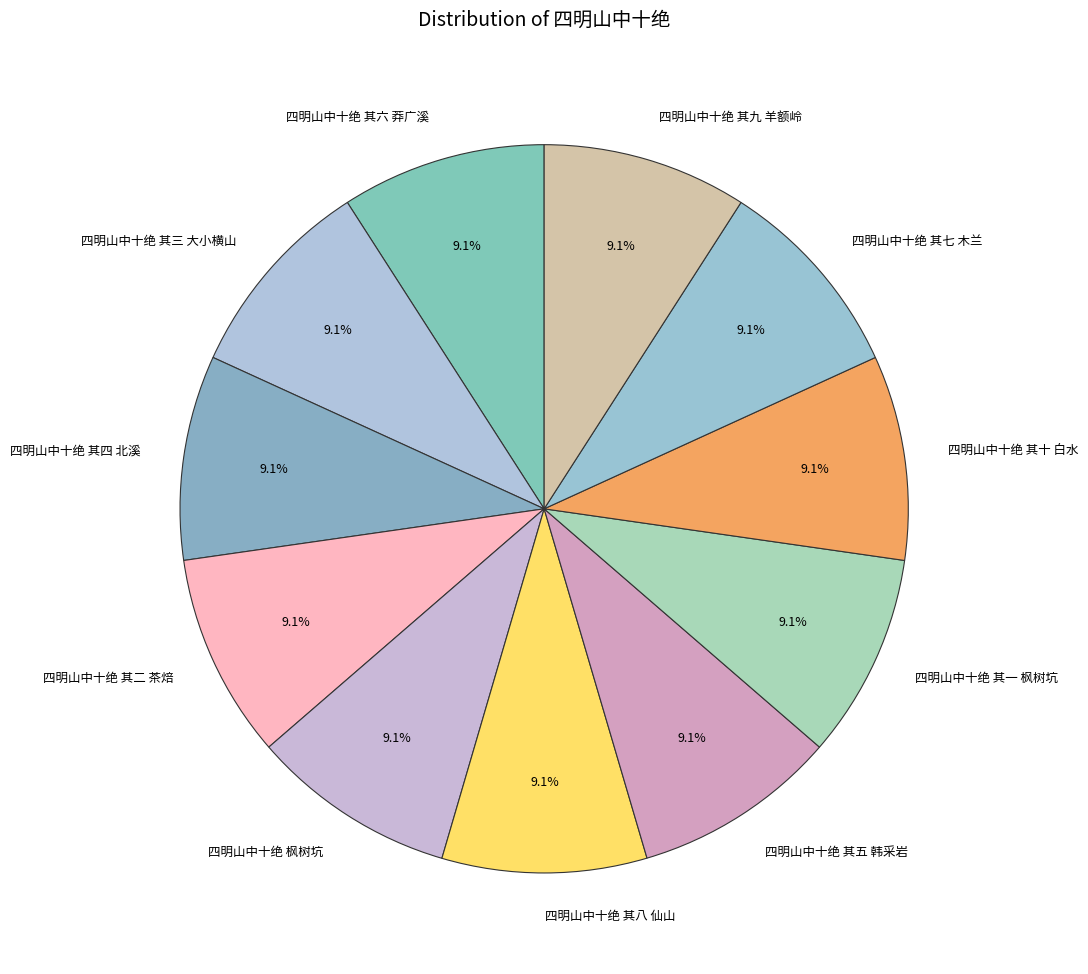

True or false: 四明山中十绝 其七 木兰 accounts for 16% of the total.

False